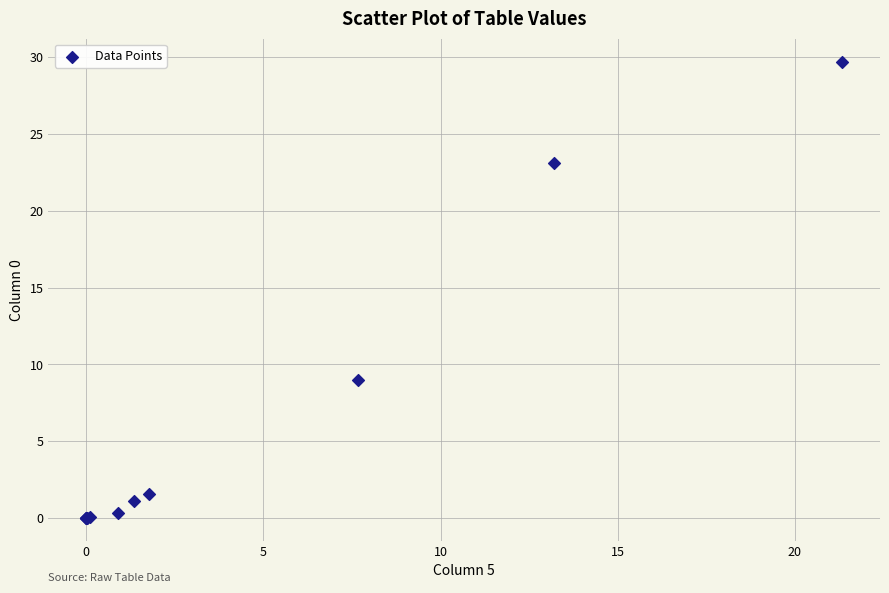

What Y value in the scatter plot is closest to 14?

9.0